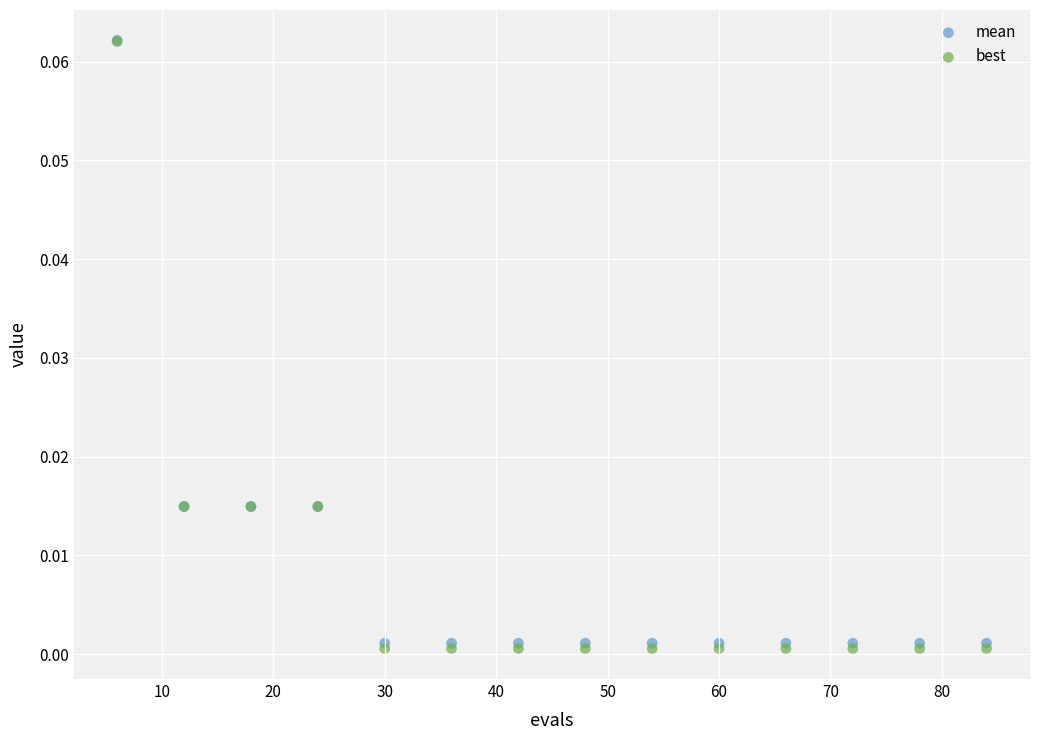

Which series reaches the minimum Y coordinate?

best